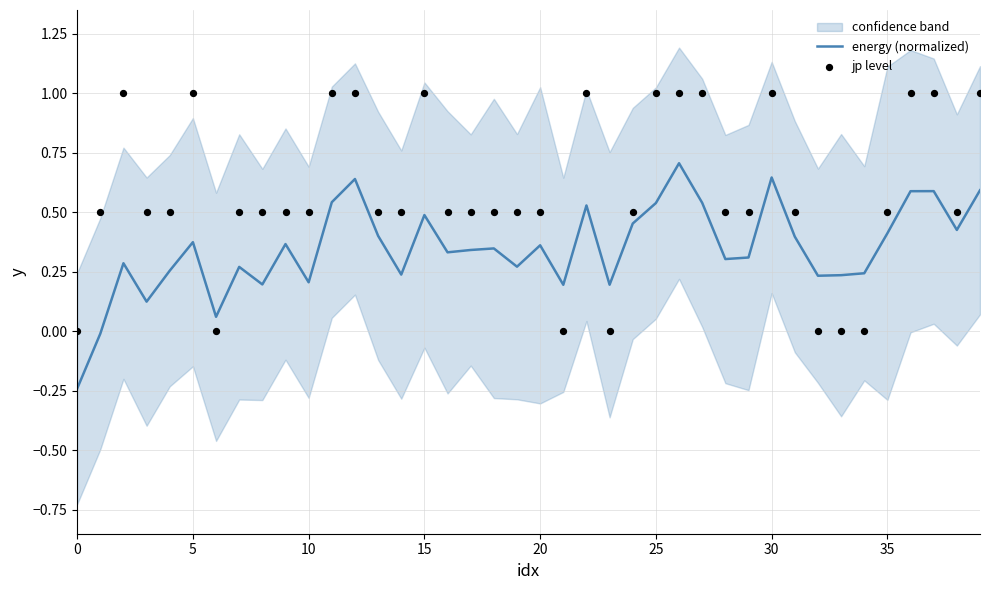

At how many categories does at least one series exceed 0?

39